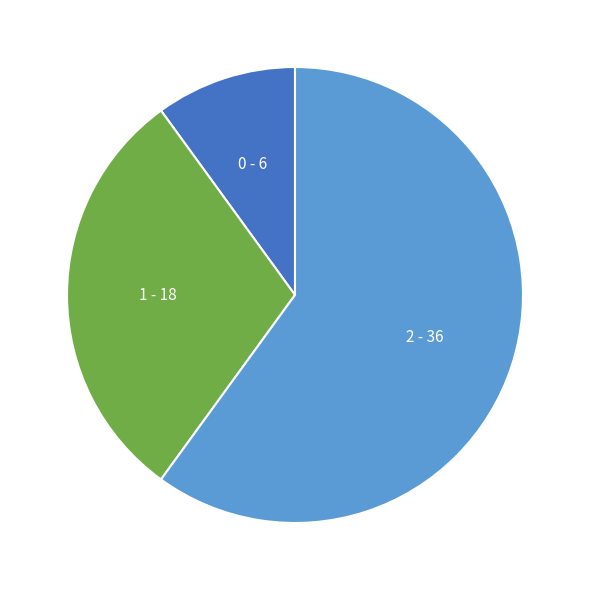

What is the largest slice in the pie chart?

2